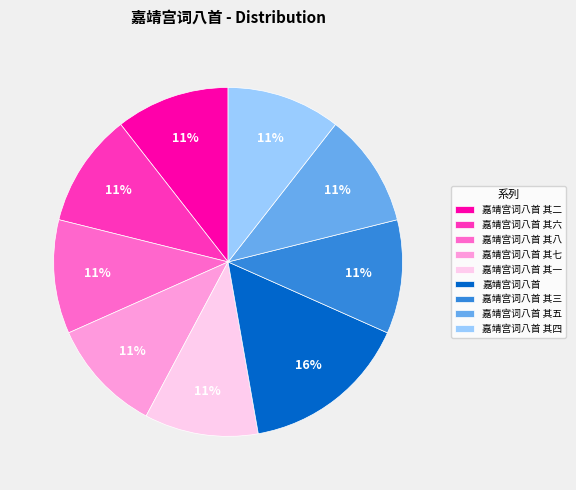

The 嘉靖宫词八首 其四 slice represents 1% of the pie. True or false?

False